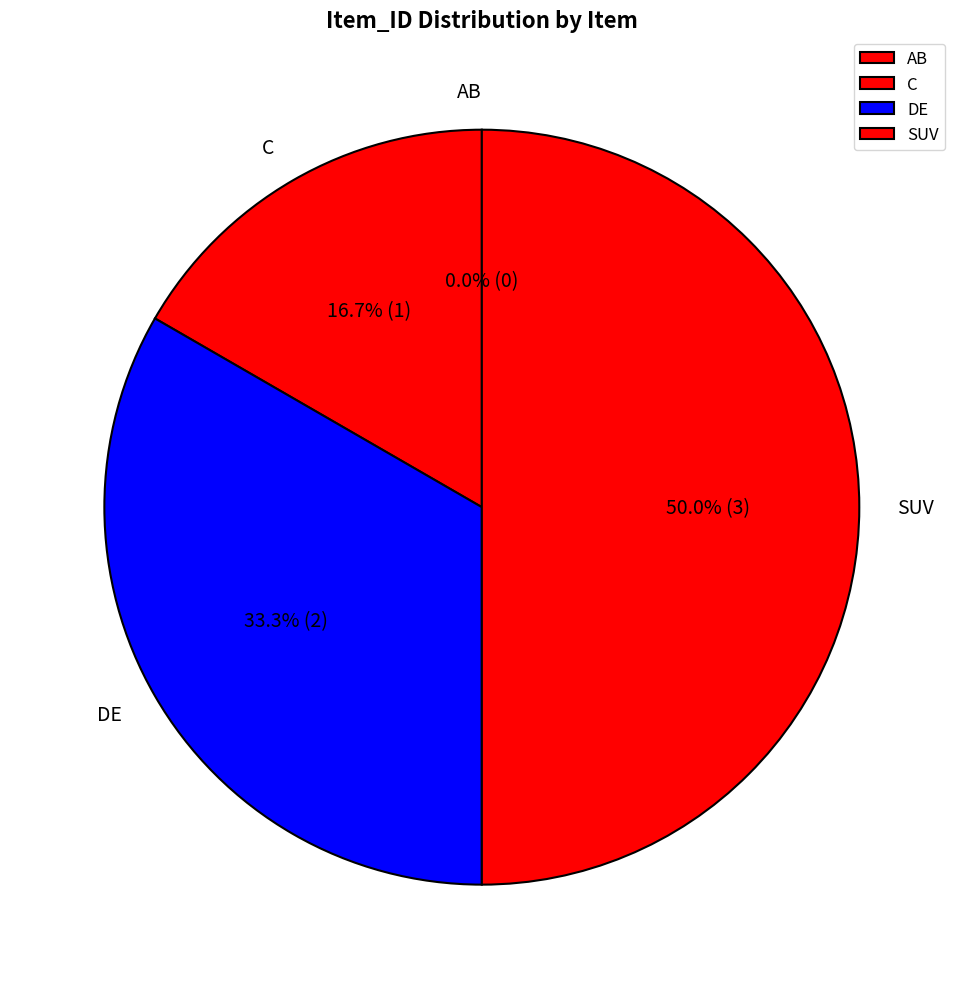

Rank the categories by value from lowest to highest.

AB, C, DE, SUV